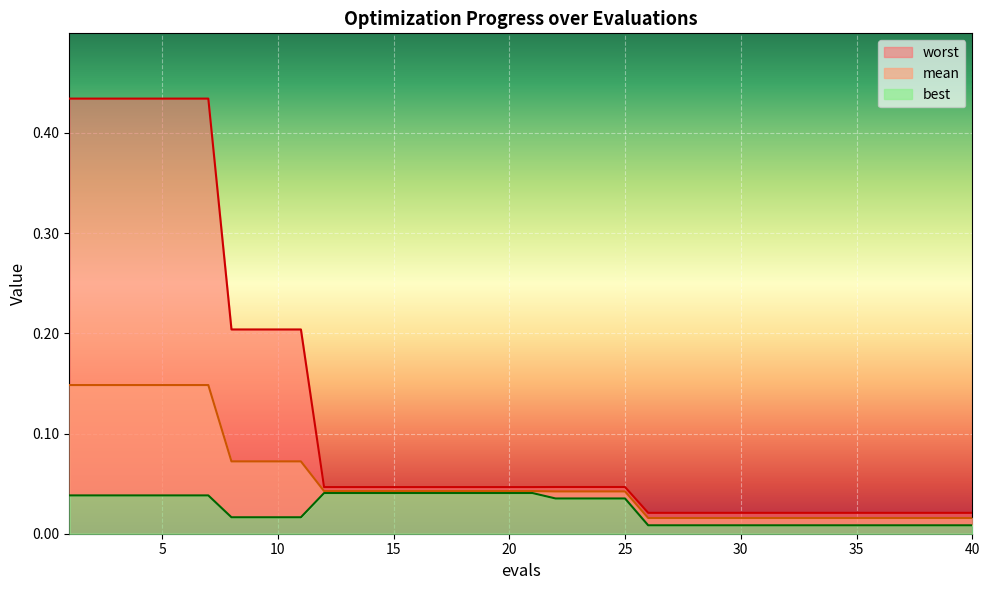

Reading left to right, extract all data points from this chart.

mean: 0.1	0.1	0.1	0.1	0.1	0.1	0.1	0.1	0.1	0.1	0.1	0.0	0.0	0.0	0.0	0.0	0.0	0.0	0.0	0.0	0.0	0.0	0.0	0.0	0.0	0.0	0.0	0.0	0.0	0.0	0.0	0.0	0.0	0.0	0.0	0.0	0.0	0.0	0.0	0.0
best: 0.0	0.0	0.0	0.0	0.0	0.0	0.0	0.0	0.0	0.0	0.0	0.0	0.0	0.0	0.0	0.0	0.0	0.0	0.0	0.0	0.0	0.0	0.0	0.0	0.0	0.0	0.0	0.0	0.0	0.0	0.0	0.0	0.0	0.0	0.0	0.0	0.0	0.0	0.0	0.0
worst: 0.4	0.4	0.4	0.4	0.4	0.4	0.4	0.2	0.2	0.2	0.2	0.0	0.0	0.0	0.0	0.0	0.0	0.0	0.0	0.0	0.0	0.0	0.0	0.0	0.0	0.0	0.0	0.0	0.0	0.0	0.0	0.0	0.0	0.0	0.0	0.0	0.0	0.0	0.0	0.0